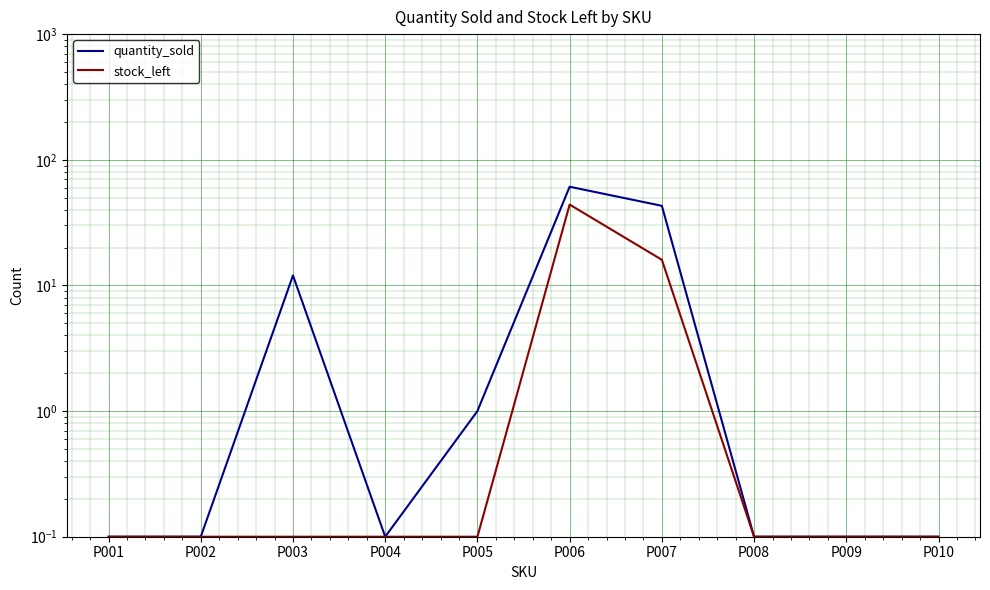

The stock_left series shows 0.1 at P004. True or false?

True